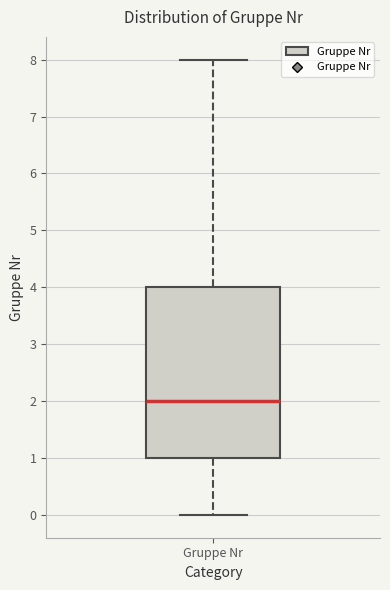

Where does the lower whisker of the box for Gruppe Nr end on the y-axis? The values are not printed on the chart, so give them approximately, as read against the axis.

0